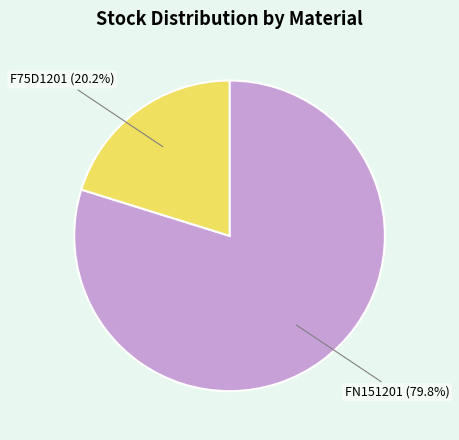

How many slices are in this pie chart?

2